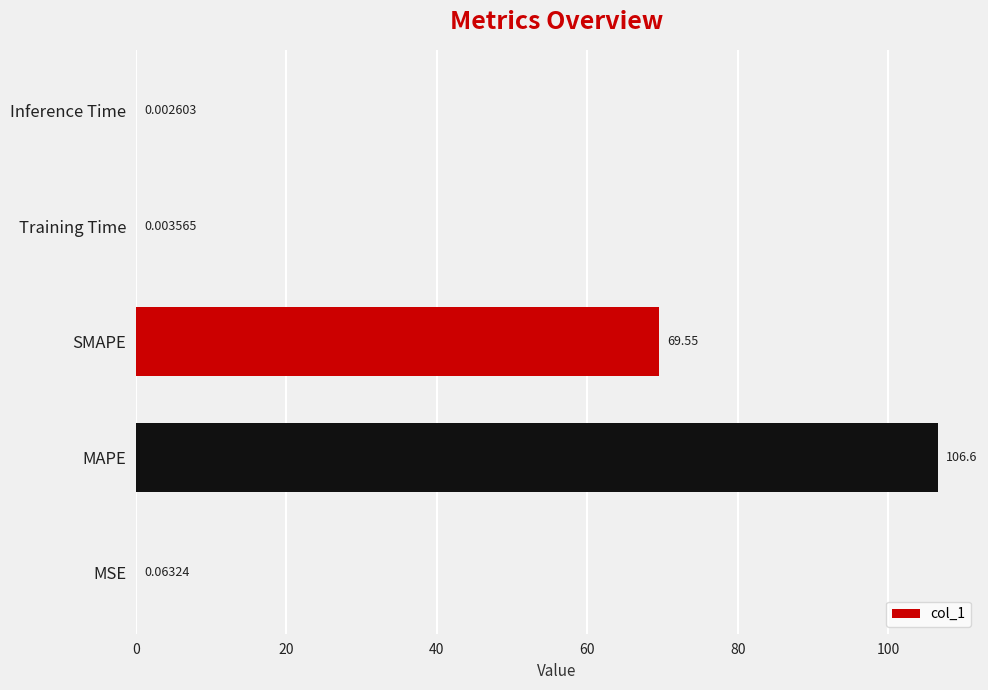

What is the sum of all values?

176.3